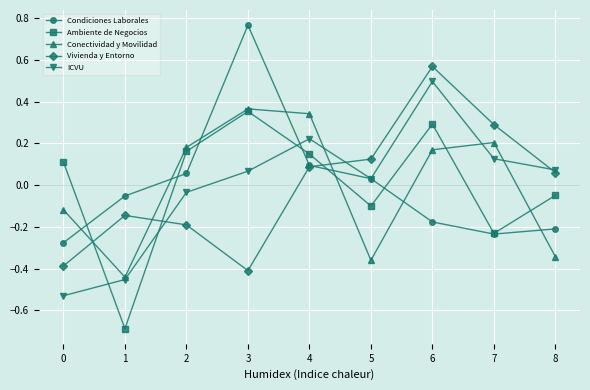

Does the chart have visible grid lines?

Yes